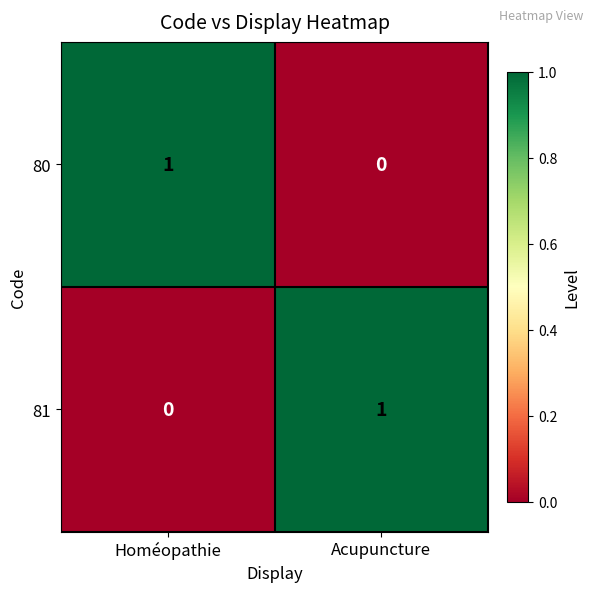

What is the total value across all series at Acupuncture?

1